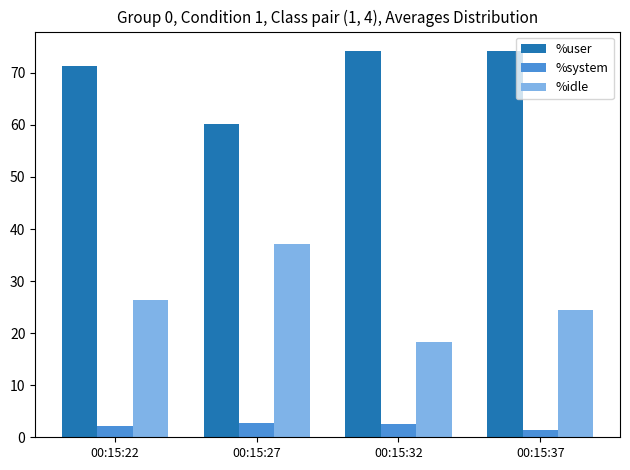

What is the difference between the second highest and minimum values in the %idle series?

8.2